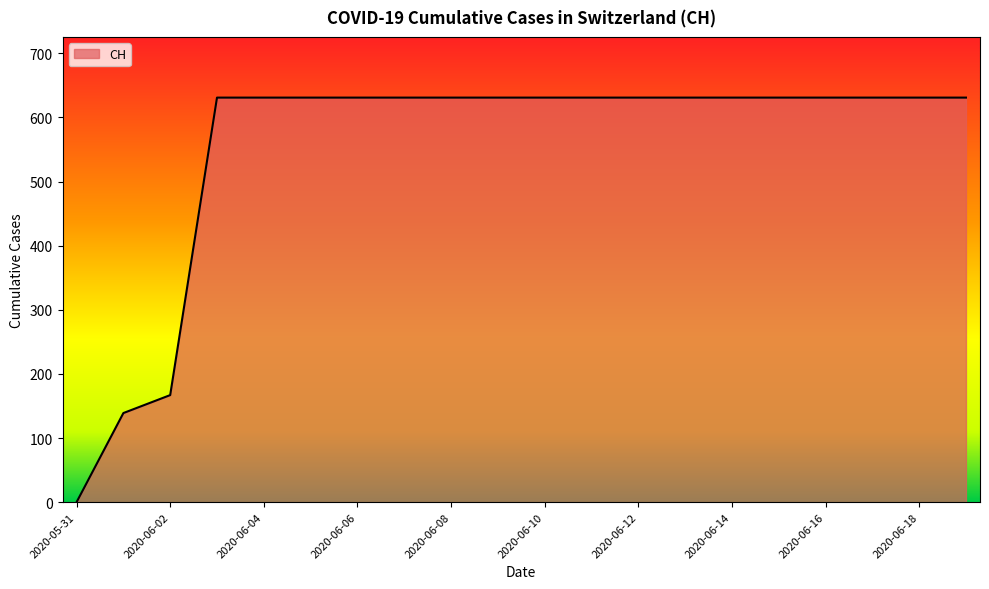

What is the difference between the maximum and minimum values?

631